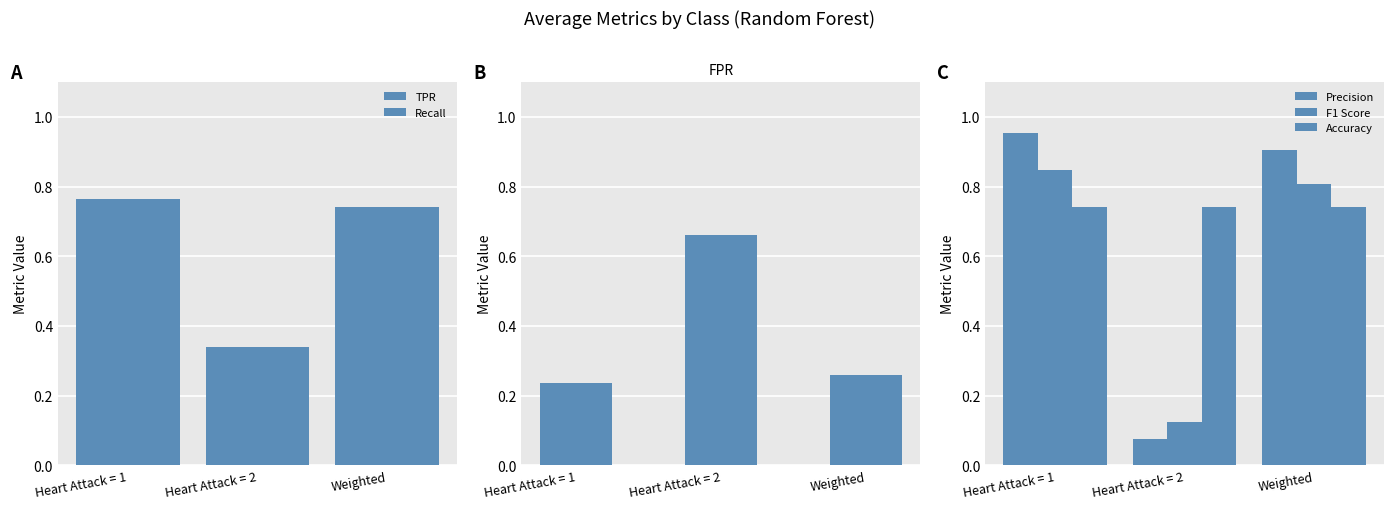

Which category has the highest value in the Precision series?

Heart Attack = 1